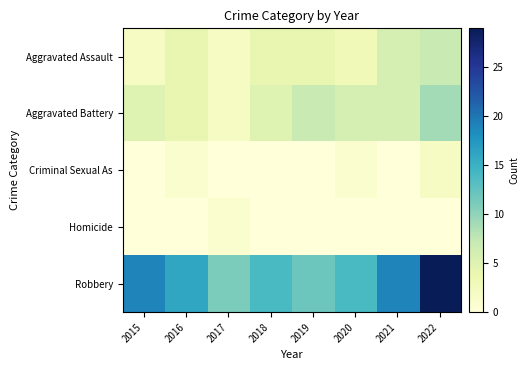

How many series are shown in this chart?

5